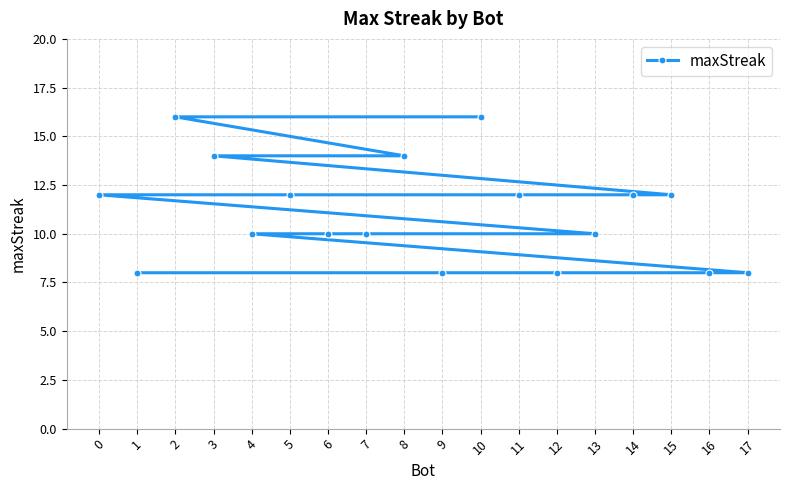

How many lines are shown in the chart?

1